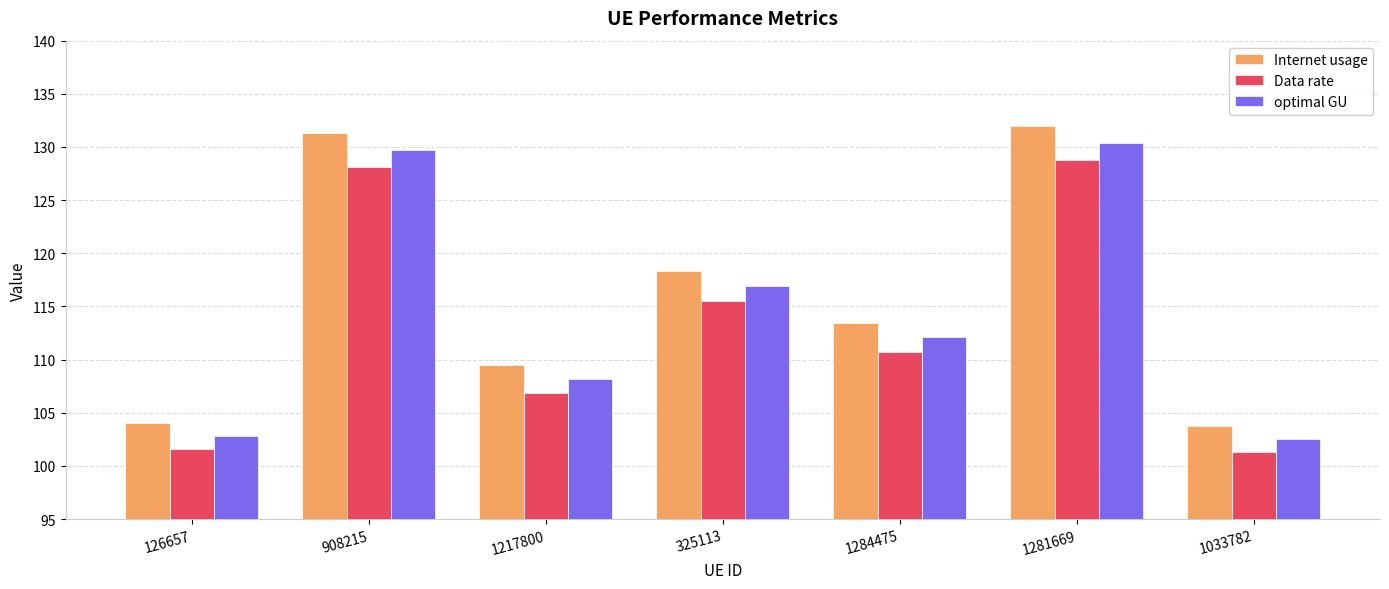

What is the total value across all series at 325113?

350.7